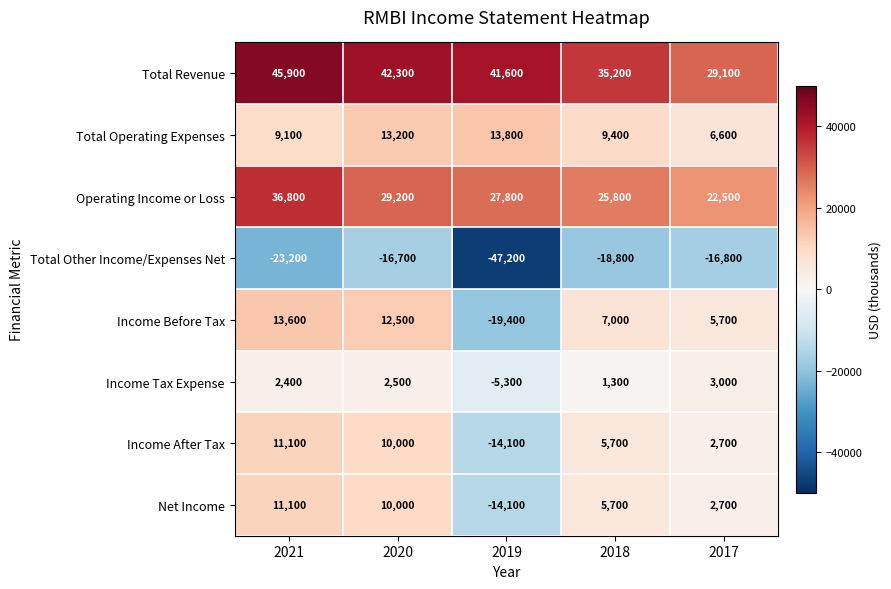

What is the sum of all Income Before Tax values?

19400